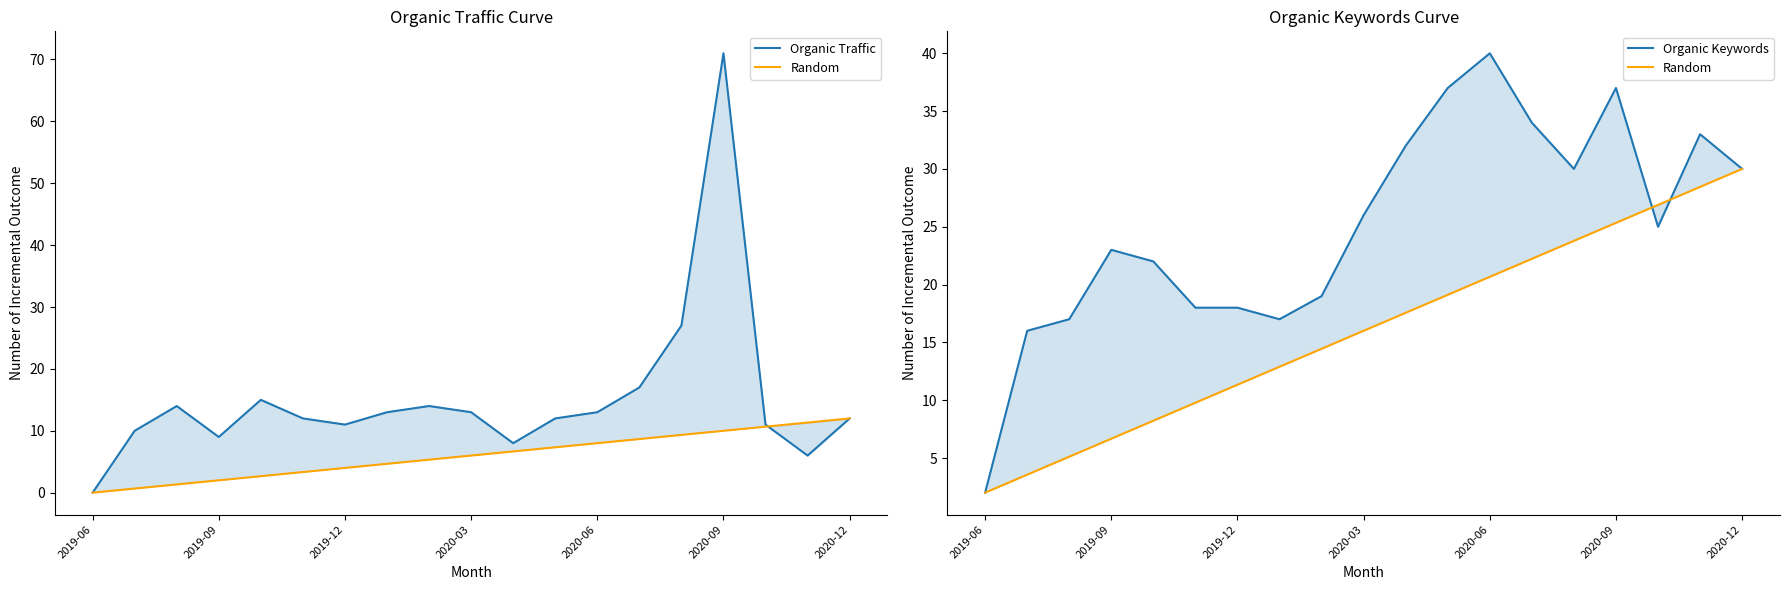

How many categories are shown in the chart?

19